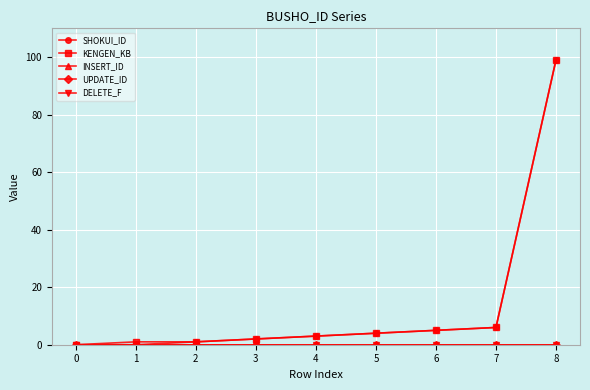

List the labels in order of INSERT_ID value, smallest first.

0, 1, 2, 3, 4, 5, 6, 7, 8